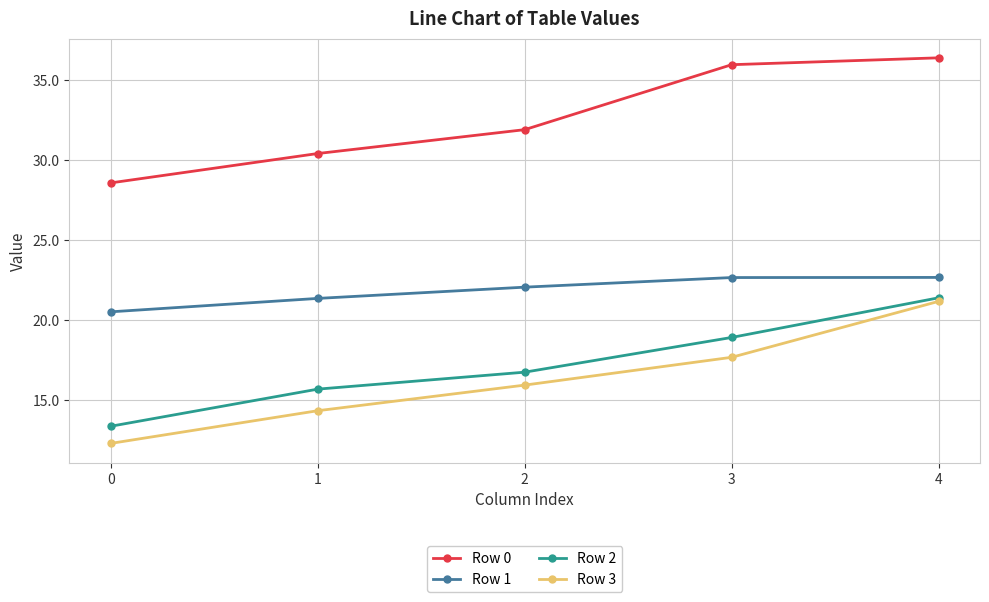

The Row 3 series shows 12.3 at 0. True or false?

True